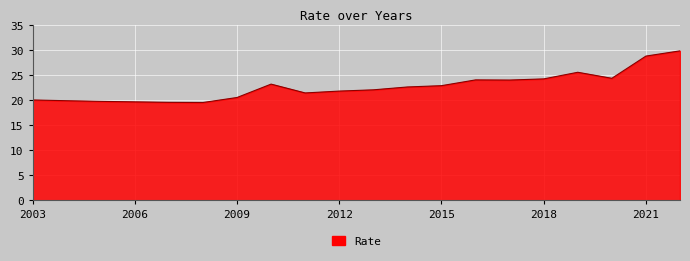

What is the difference between the maximum and minimum values?

10.3